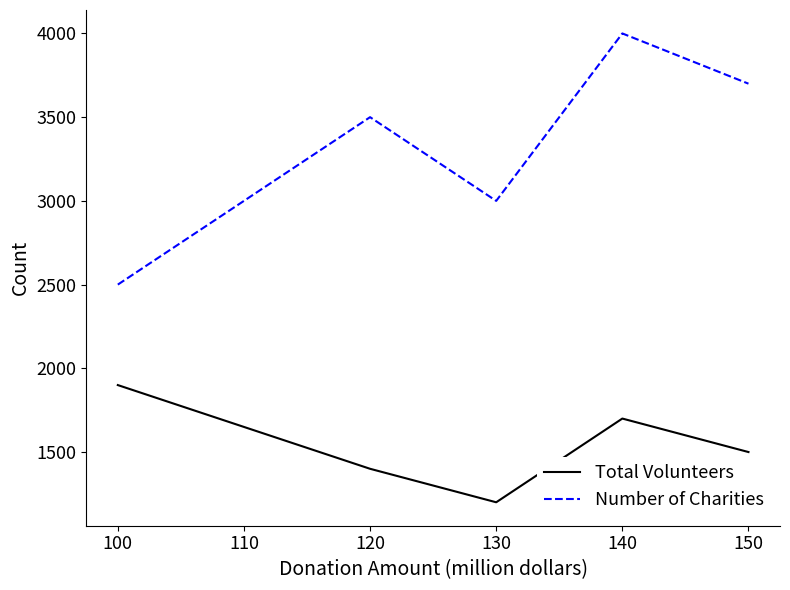

How many interior local peaks does the Number of Charities series have?

2